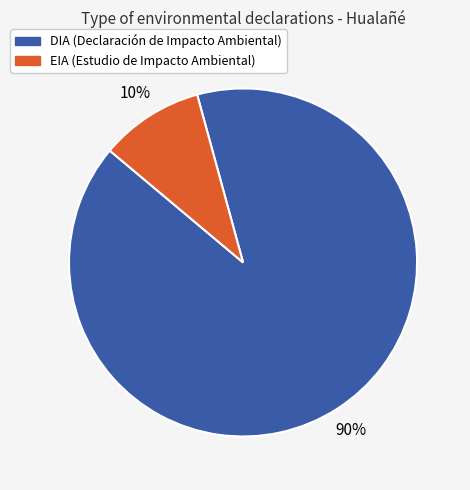

To the nearest percent, what portion does DIA represent?

90%